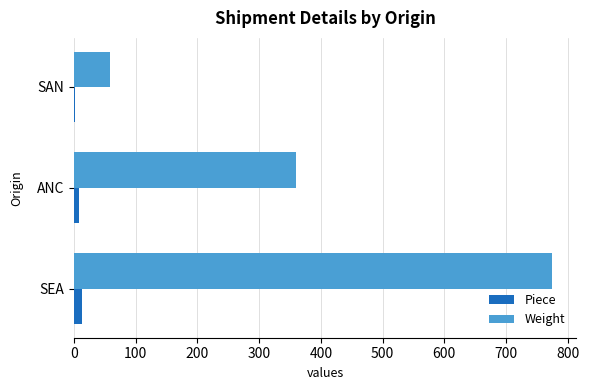

Count the Weight values in the range 59 to 775.

3